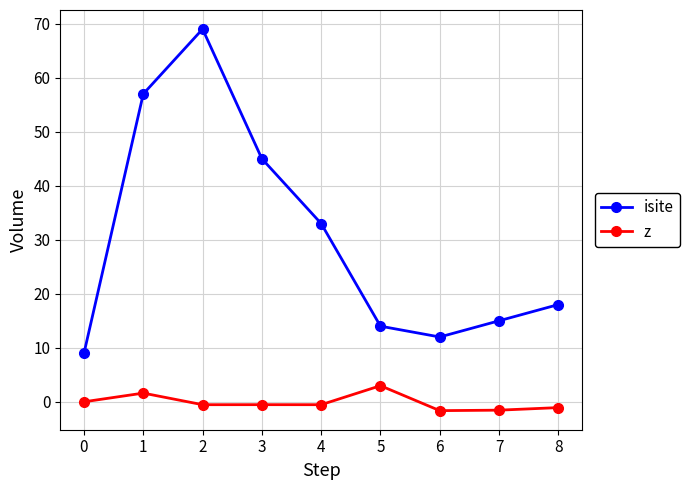

What is the minimum value shown in the chart?

-1.6